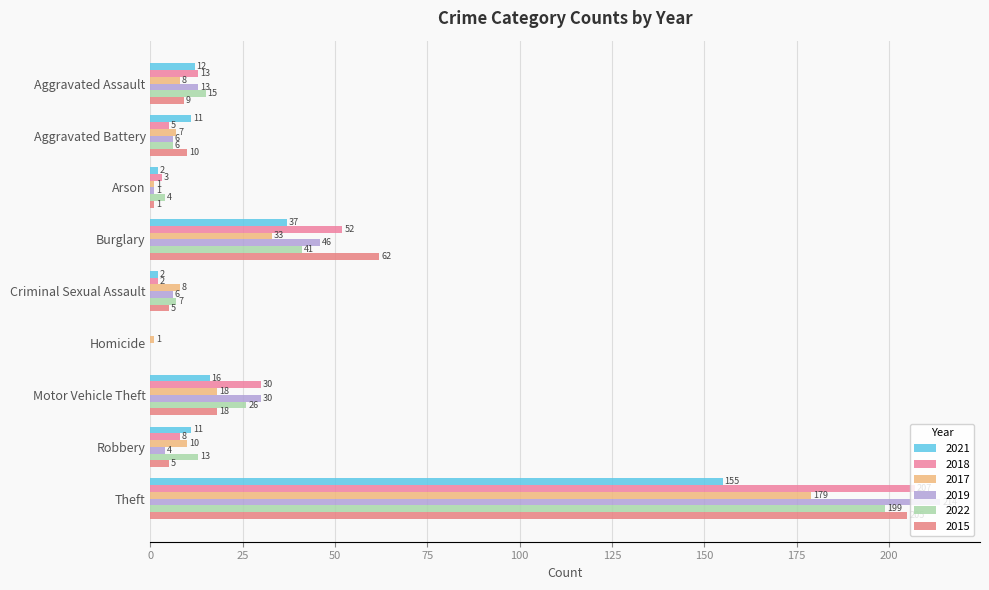

How many distinct data groups are displayed?

6